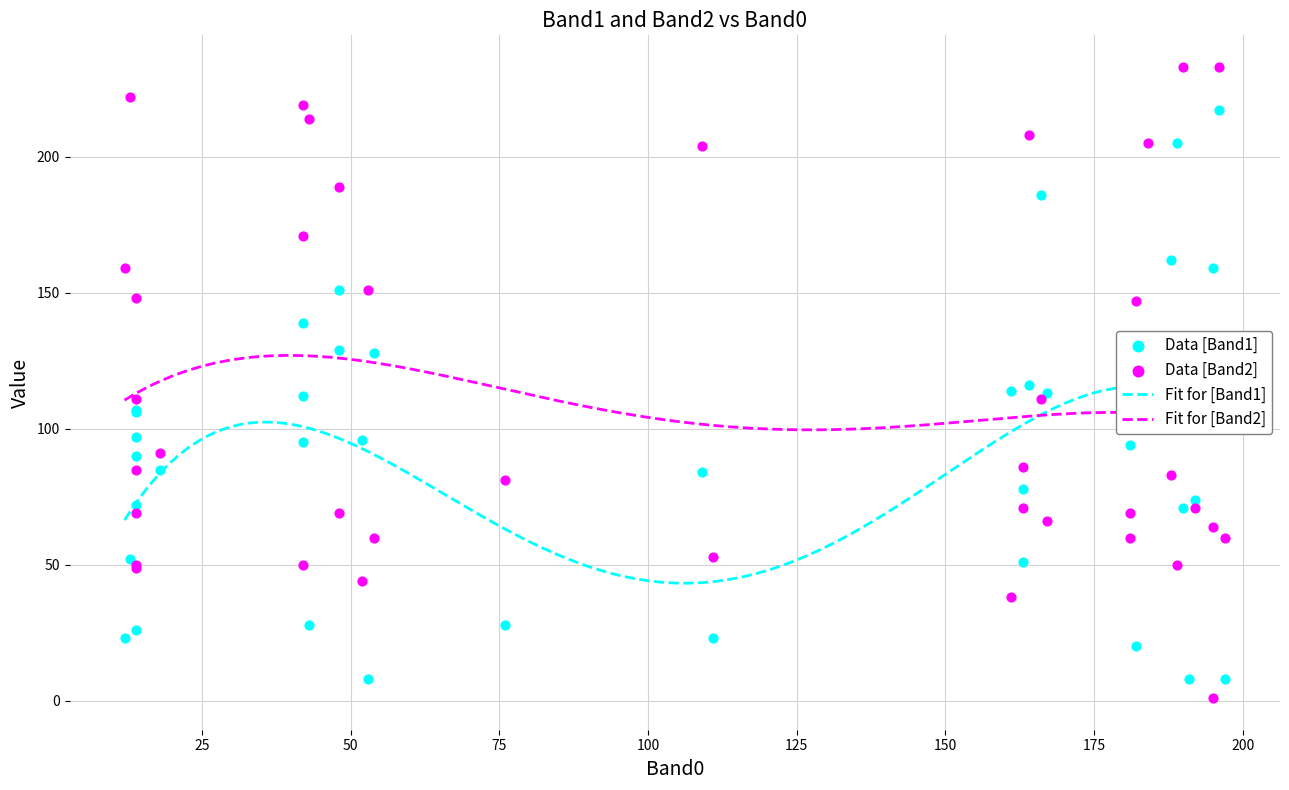

What are all the series names shown in the legend?

Band1, Band2